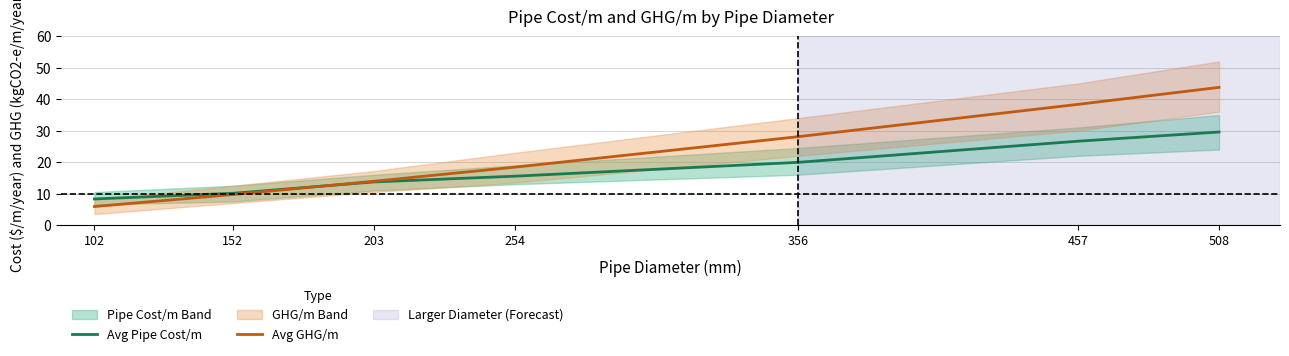

What is the difference between the maximum and minimum values in the Avg Pipe Cost/m series?

21.3